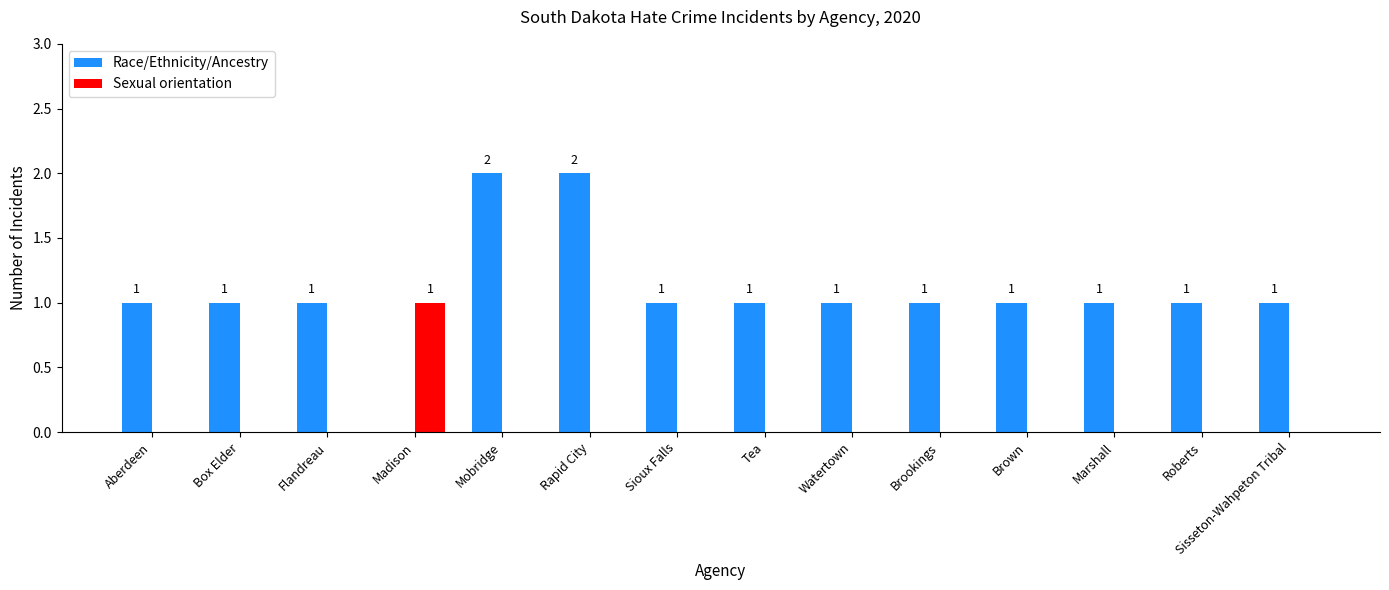

How many values in Race/Ethnicity/Ancestry are above zero?

13